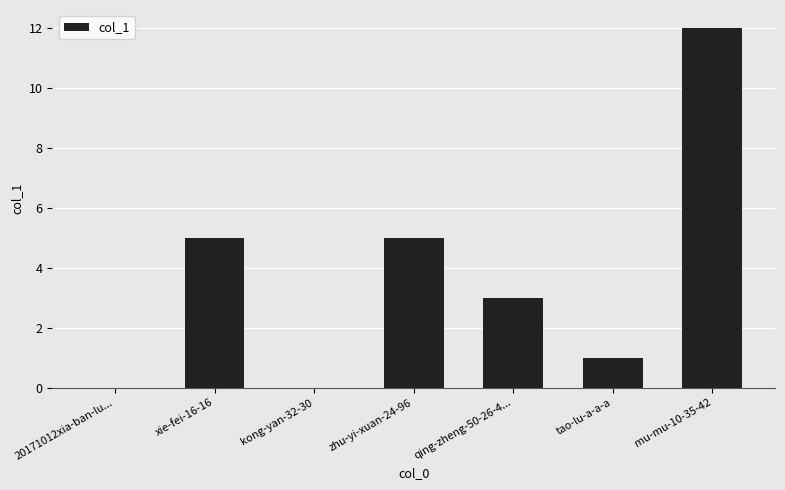

Does the chart contain stacked bars?

No